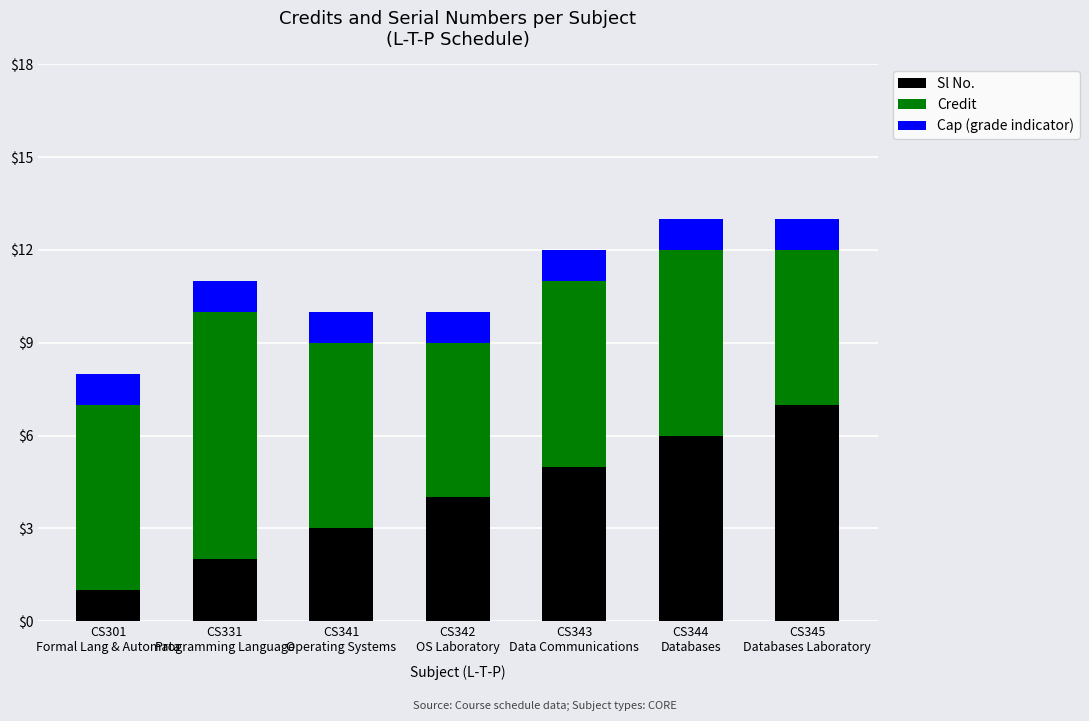

What is the difference between the maximum and minimum values in the Sl No. series?

6